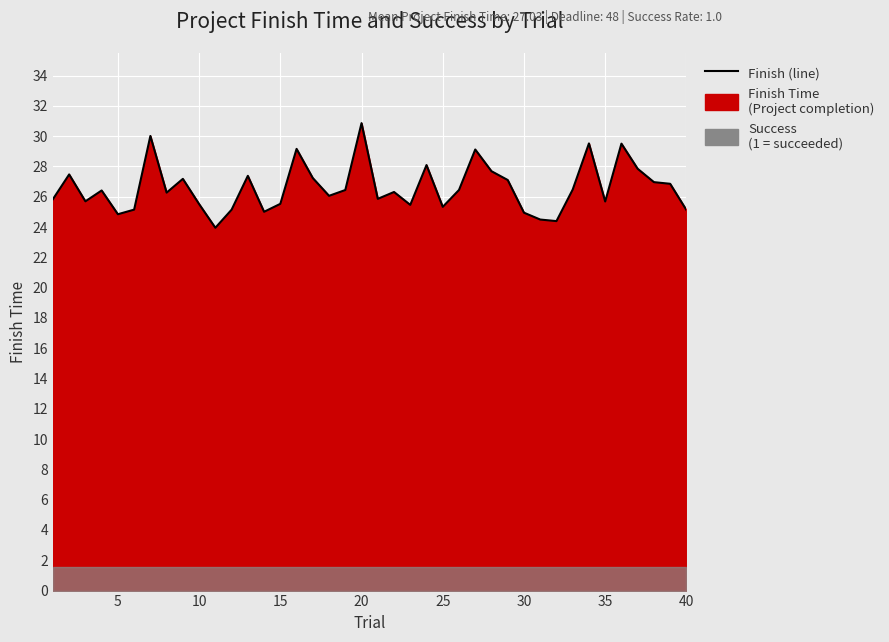

What is the value of the 2nd point from the left?

27.5